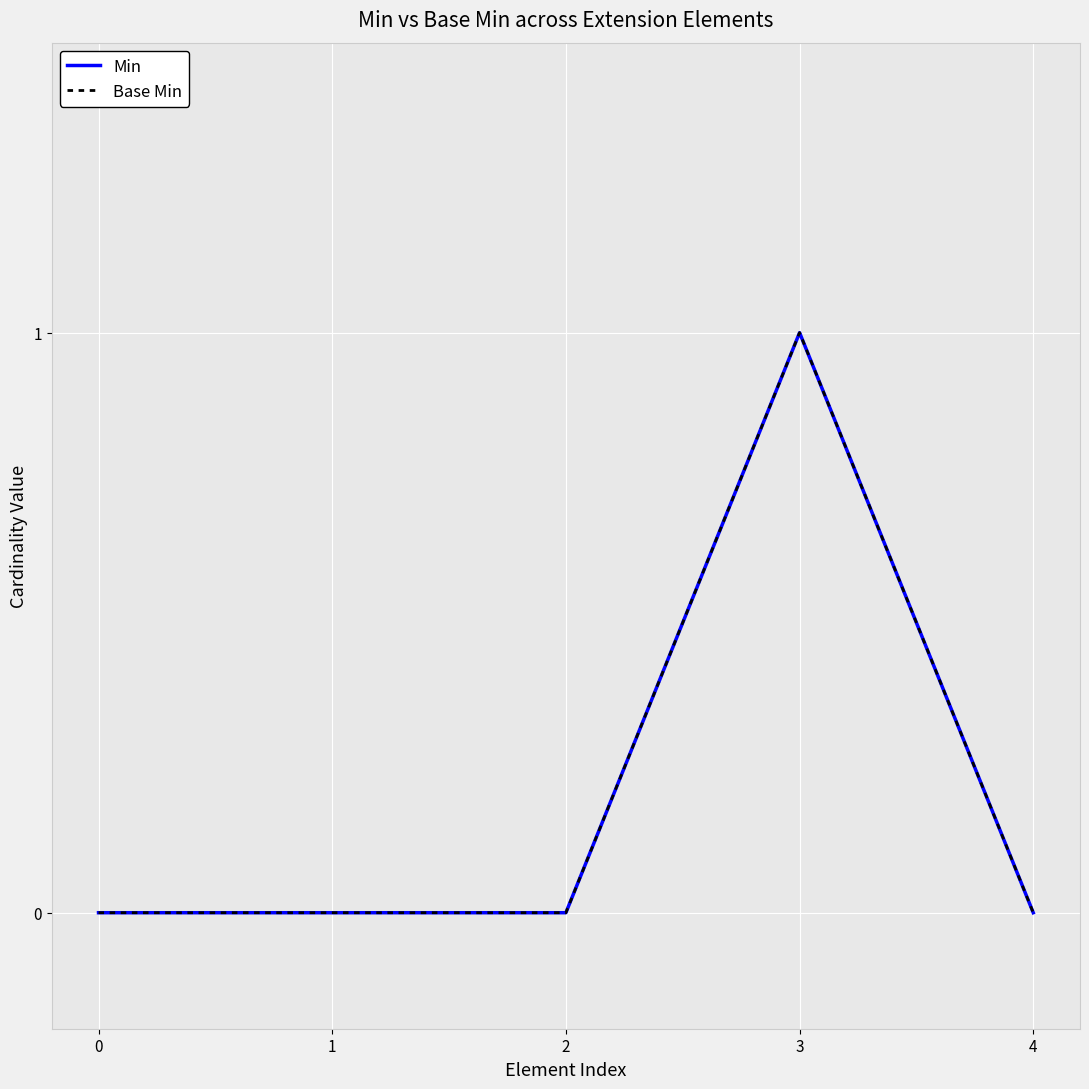

Does the chart display data point markers on the line(s)?

No